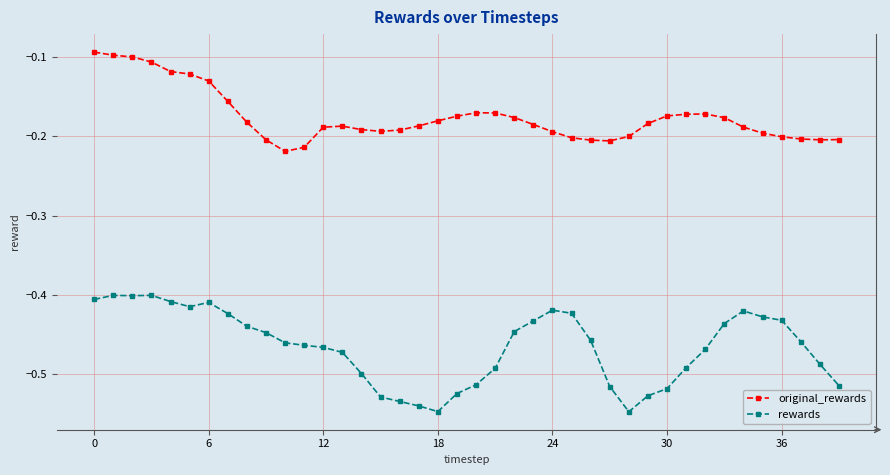

Rank the series by their maximum value, from lowest to highest.

rewards, original_rewards